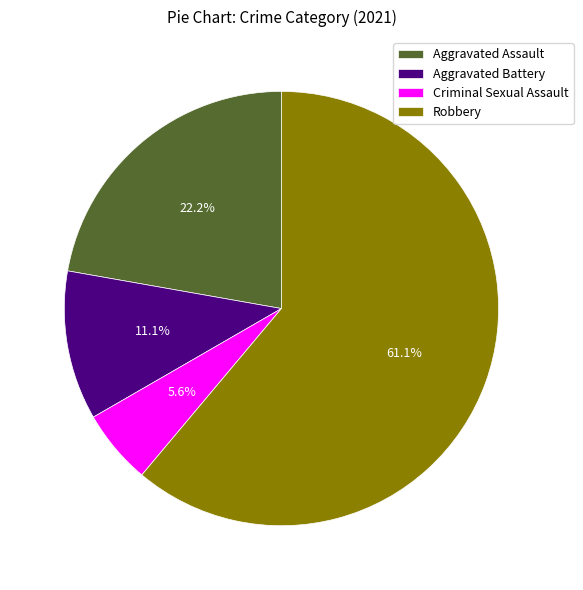

To the nearest percent, what percentage of the pie is Aggravated Battery?

11%